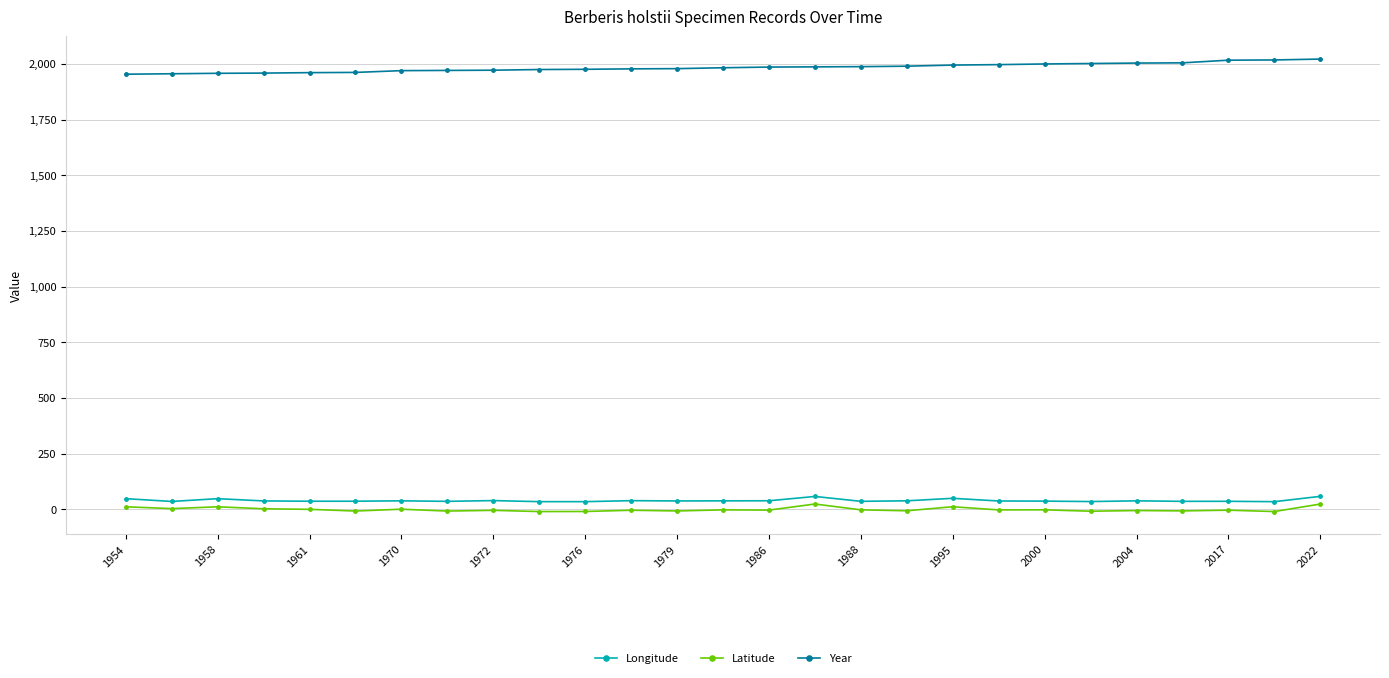

Which series has the largest total across all categories?

Year